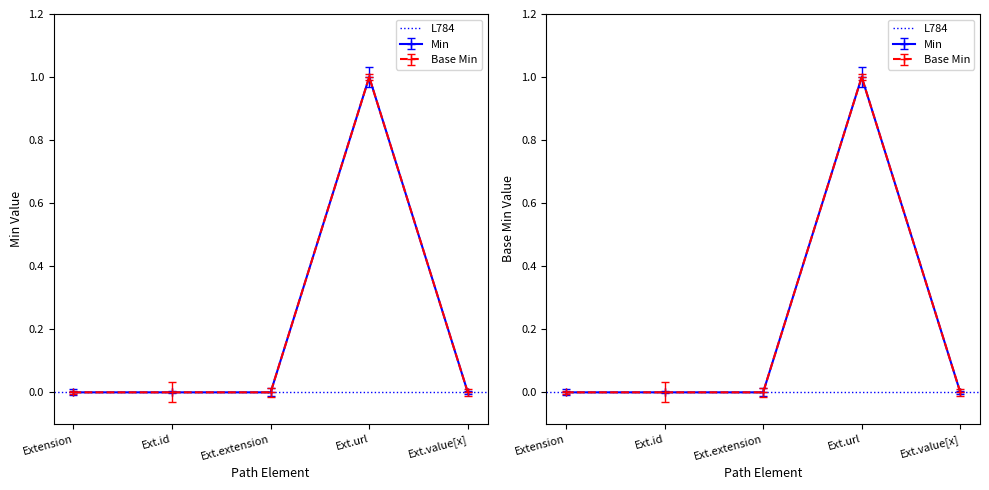

What is the label of the 5th point from the right?

Extension